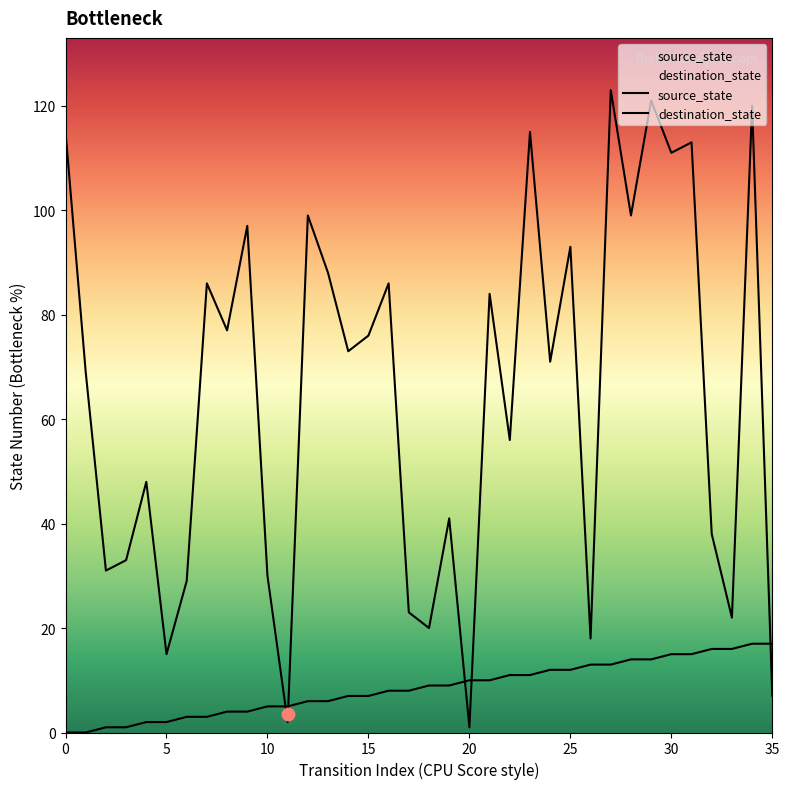

At which category is the sum across all series the highest?

34